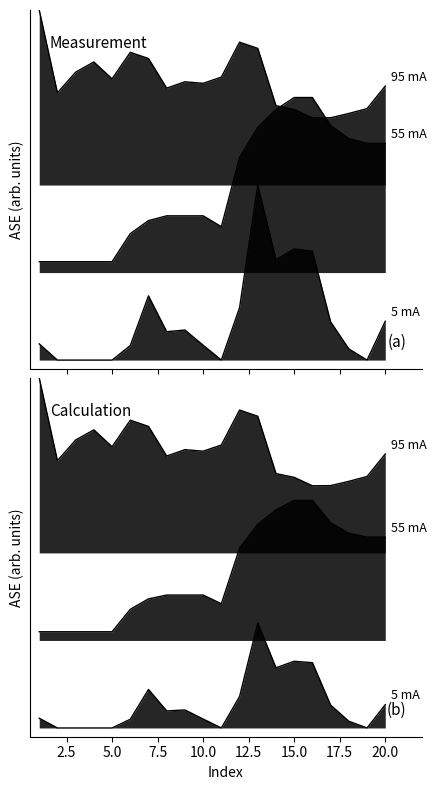

What is the difference between the highest and lowest values at 14?

0.9